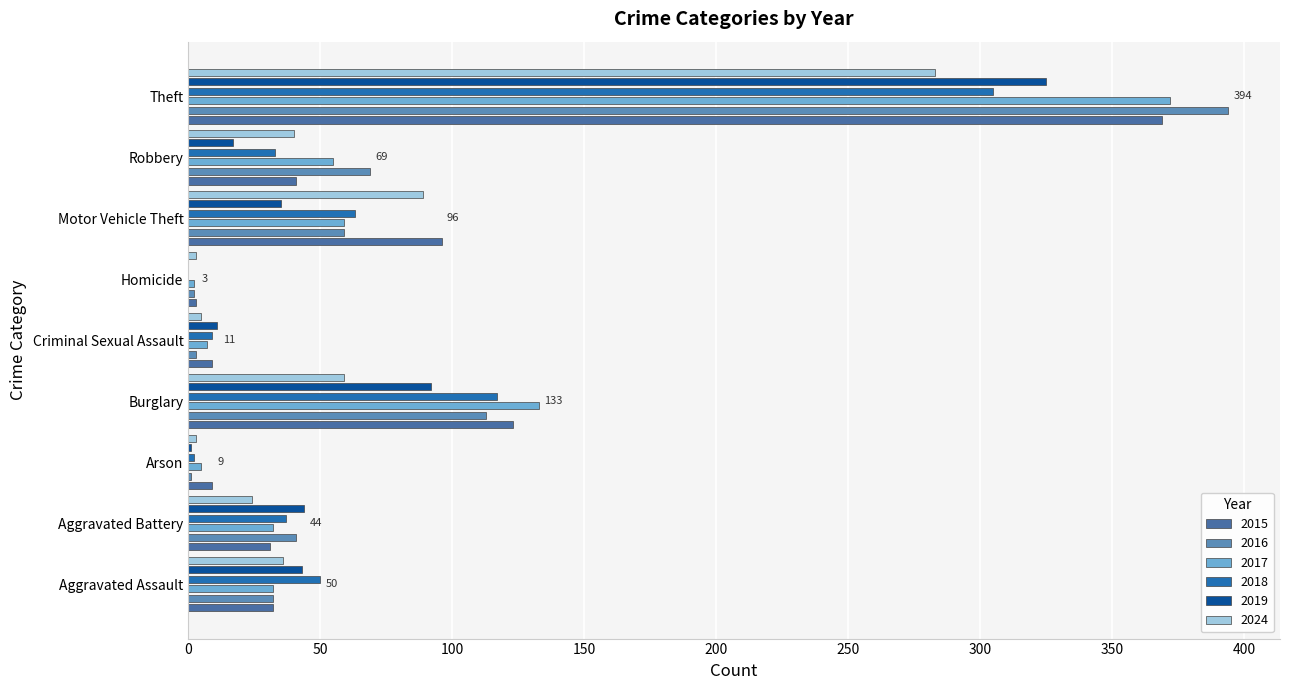

What are all the series names shown in the legend?

2015, 2016, 2017, 2018, 2019, 2024